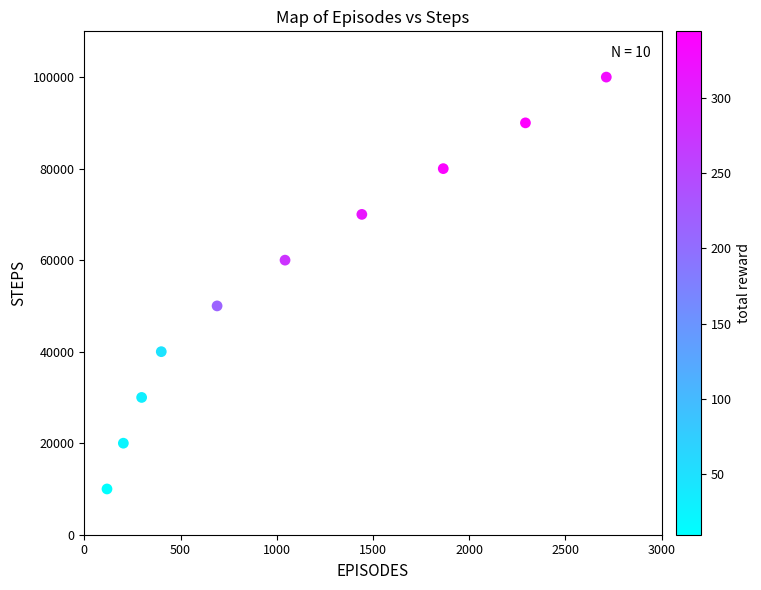

What is the range of X values (max minus min)?

2594